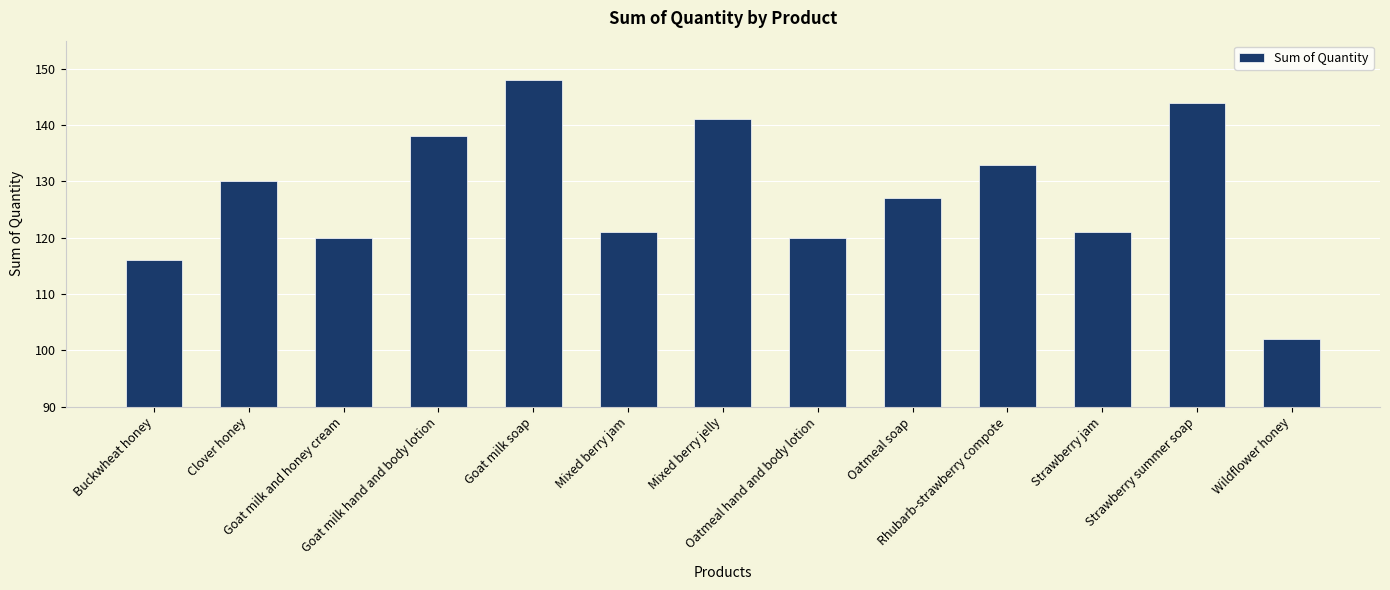

Read the value at Goat milk soap, to the nearest 10.

150